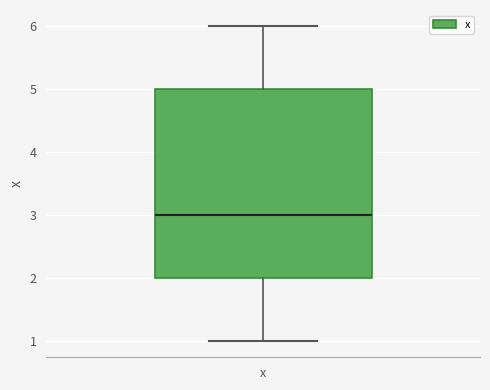

Transcribe this box plot: give where the median line is, the range the box spans, and where the two whiskers end, as read against the y-axis. The values are not printed on the chart, so give them approximately, as read against the axis.

median 3, box 2 to 5, whiskers 1 to 6